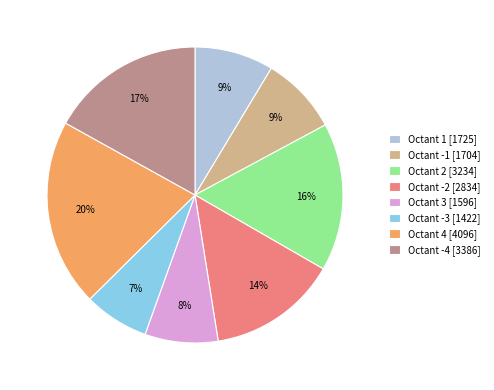

Combined, do Octant 2 [3234] and Octant -2 [2834] account for over 50%?

No